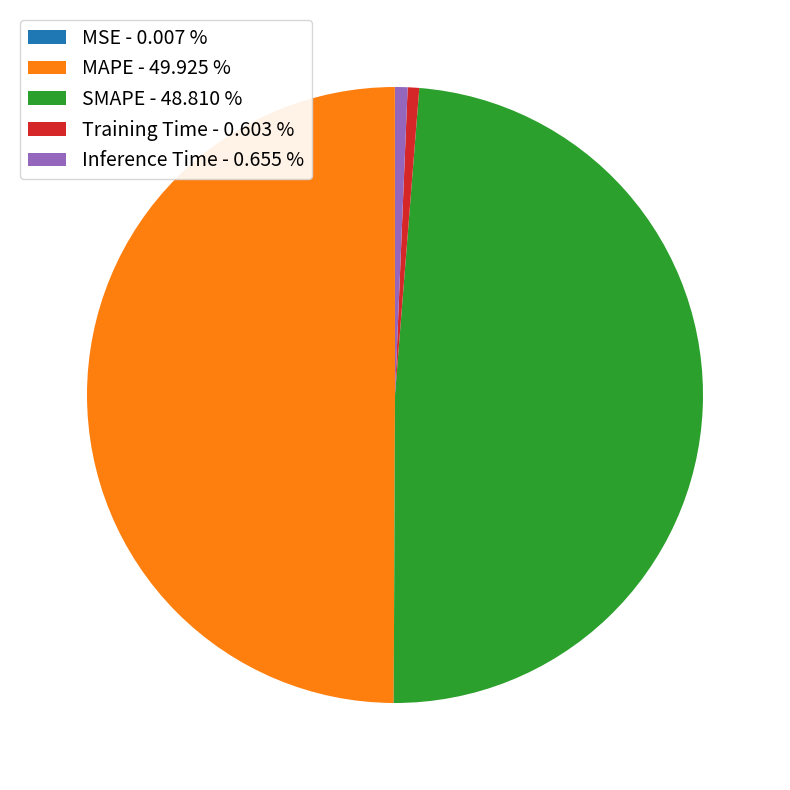

Does SMAPE - 48.810 % account for over 50% of the chart?

No